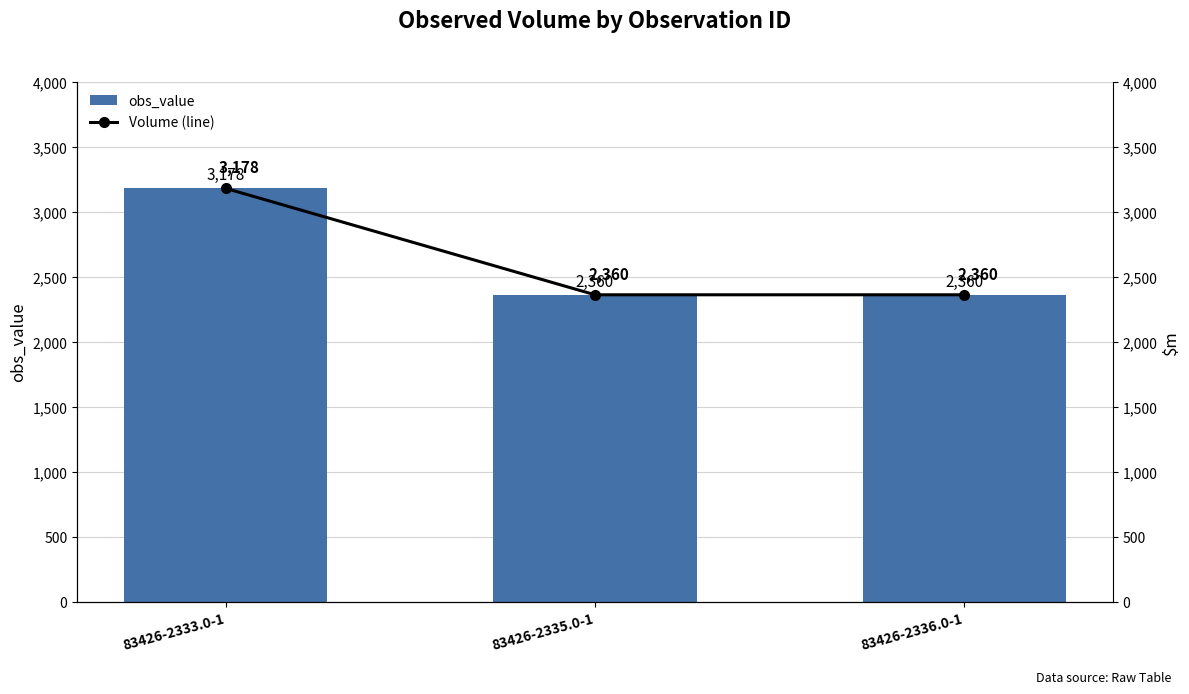

Is it true that Volume (line) equals 3195 at 83426-2336.0-1?

False